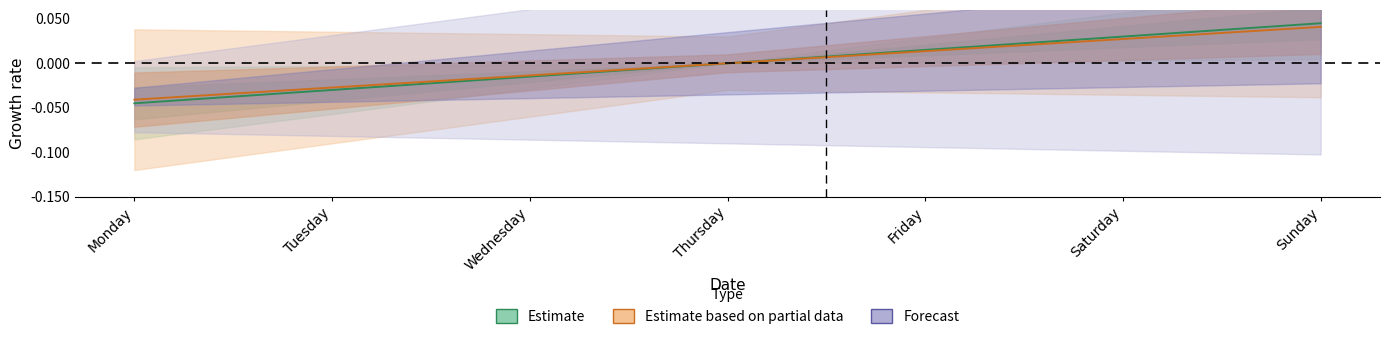

True or false: B and A intersect in this chart.

False